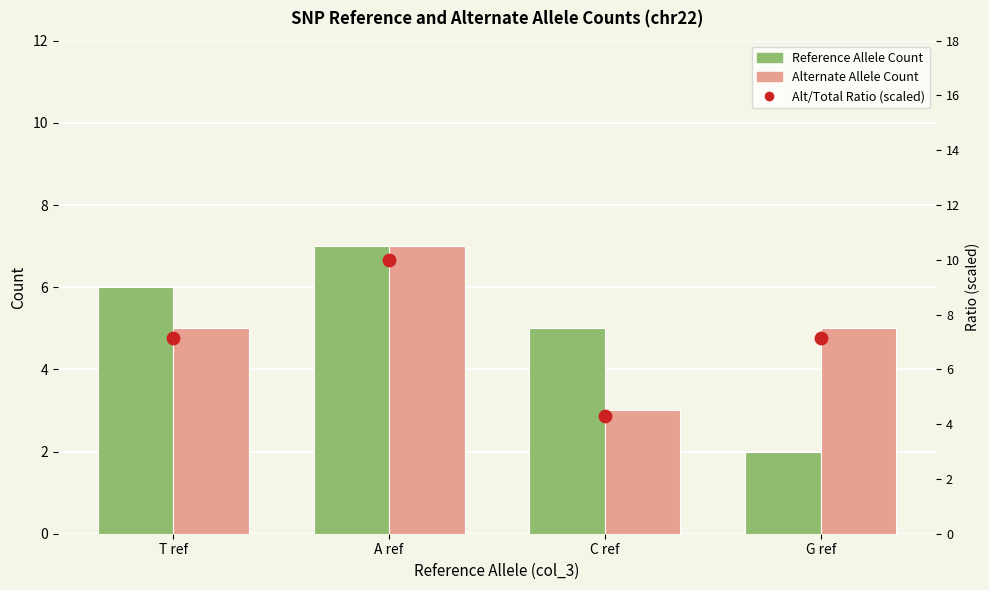

Is the value of Alt/Total Ratio (scaled) at A ref greater than the value of Reference Allele Count at T ref?

Yes